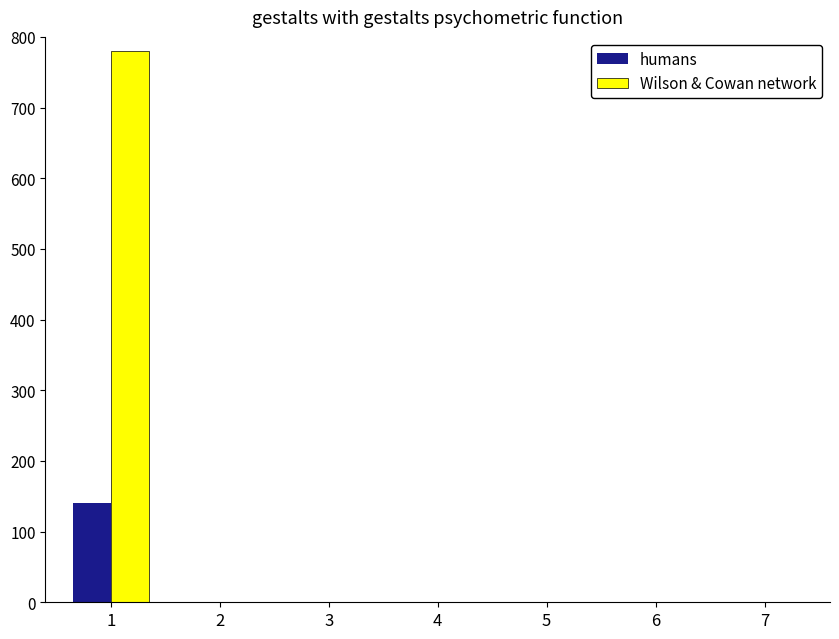

Which series has the largest total across all categories?

Wilson & Cowan network